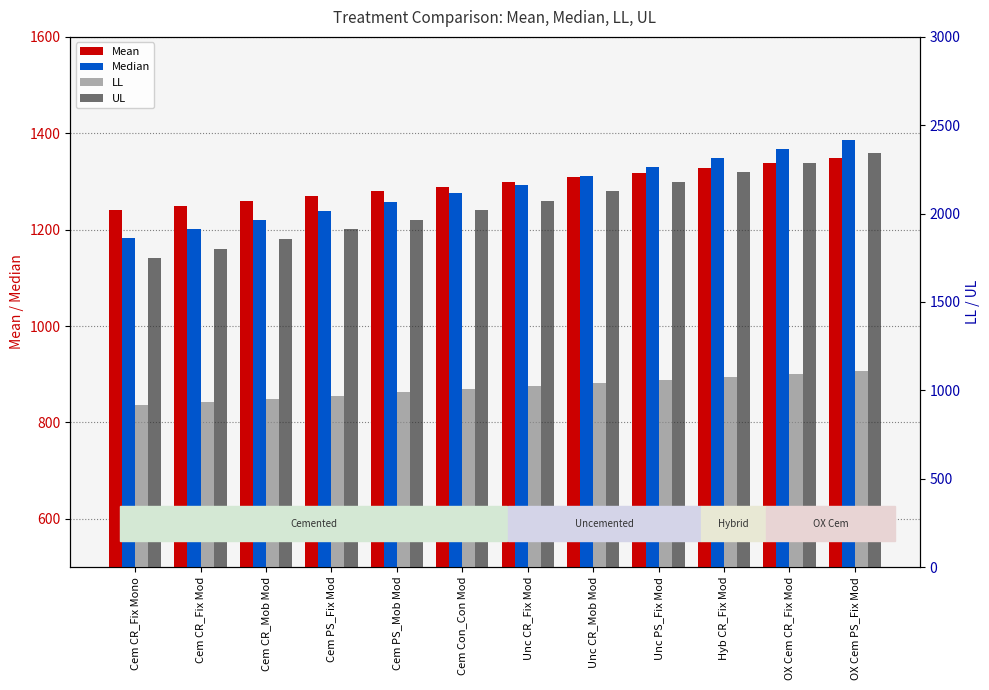

What is the label of the 10th bar from the left?

Hyb CR_Fix Mod